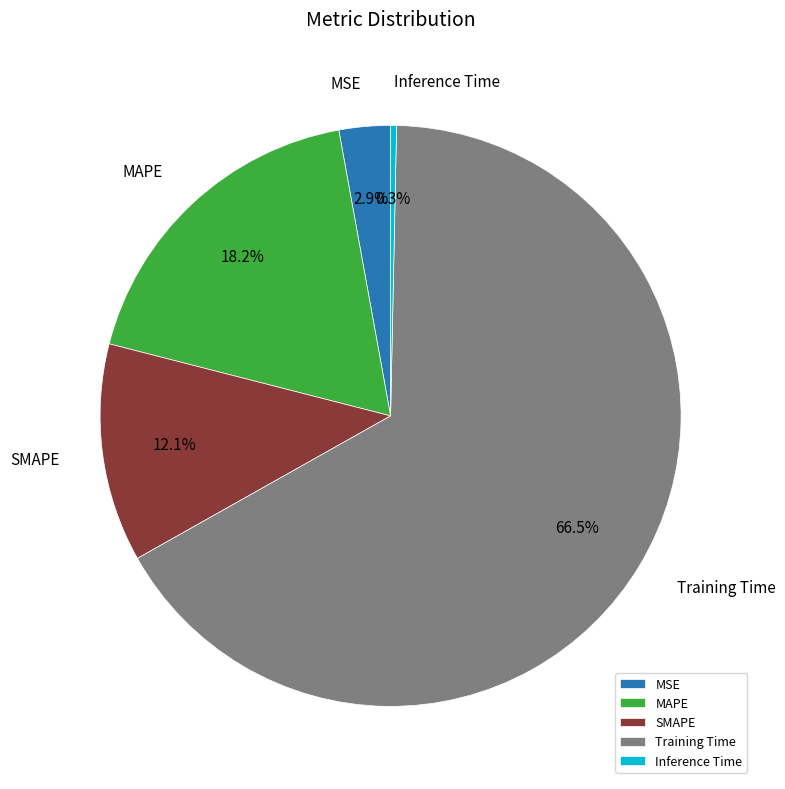

Rank the categories by value from lowest to highest.

Inference Time, MSE, SMAPE, MAPE, Training Time